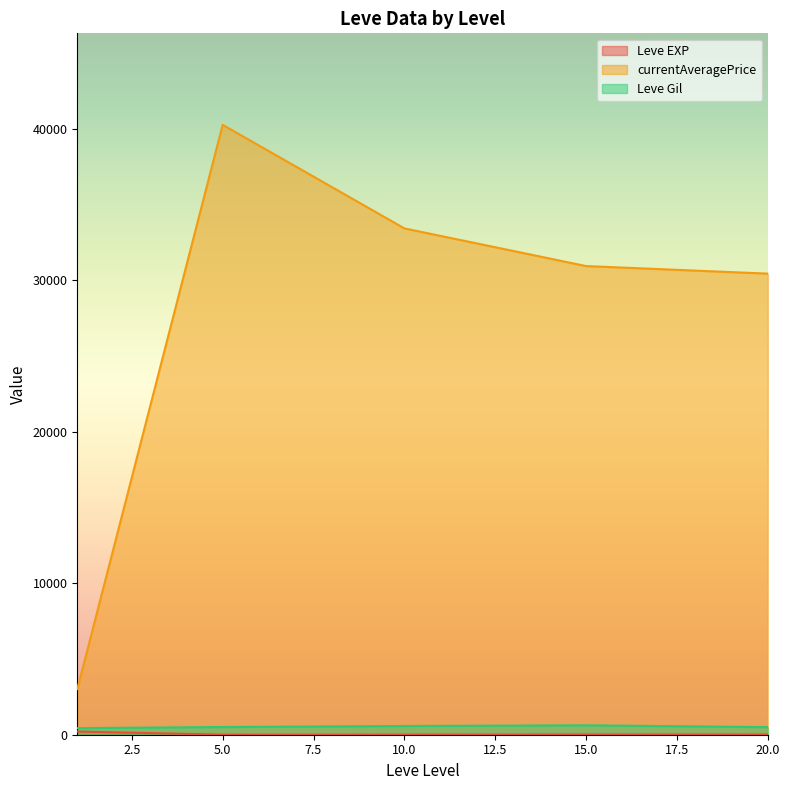

True or false: Leve Gil and currentAveragePrice intersect in this chart.

False